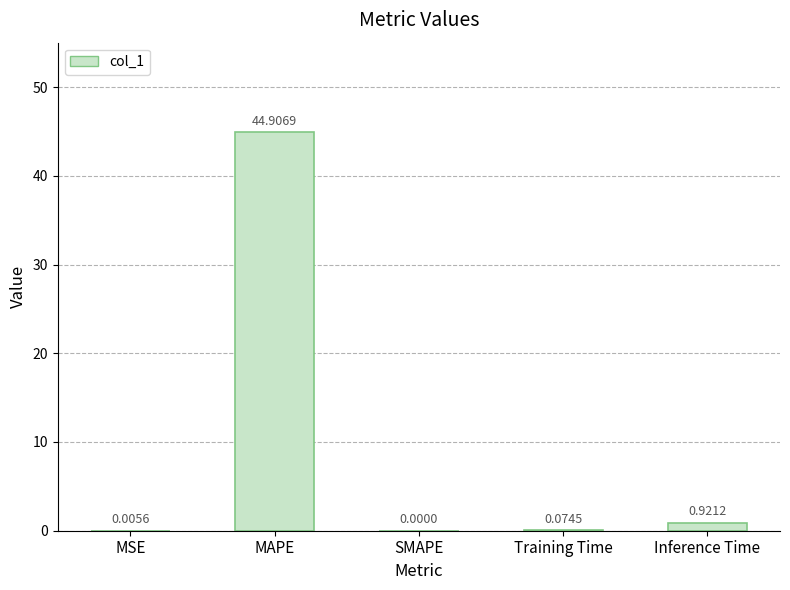

At which label is the value closest to 22?

Inference Time